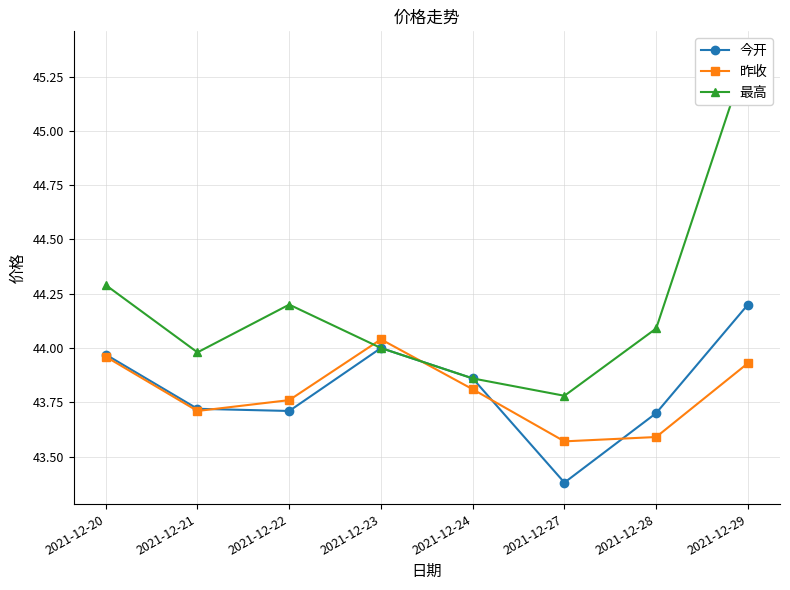

Where does the 最高 series first go above 44?

2021-12-20